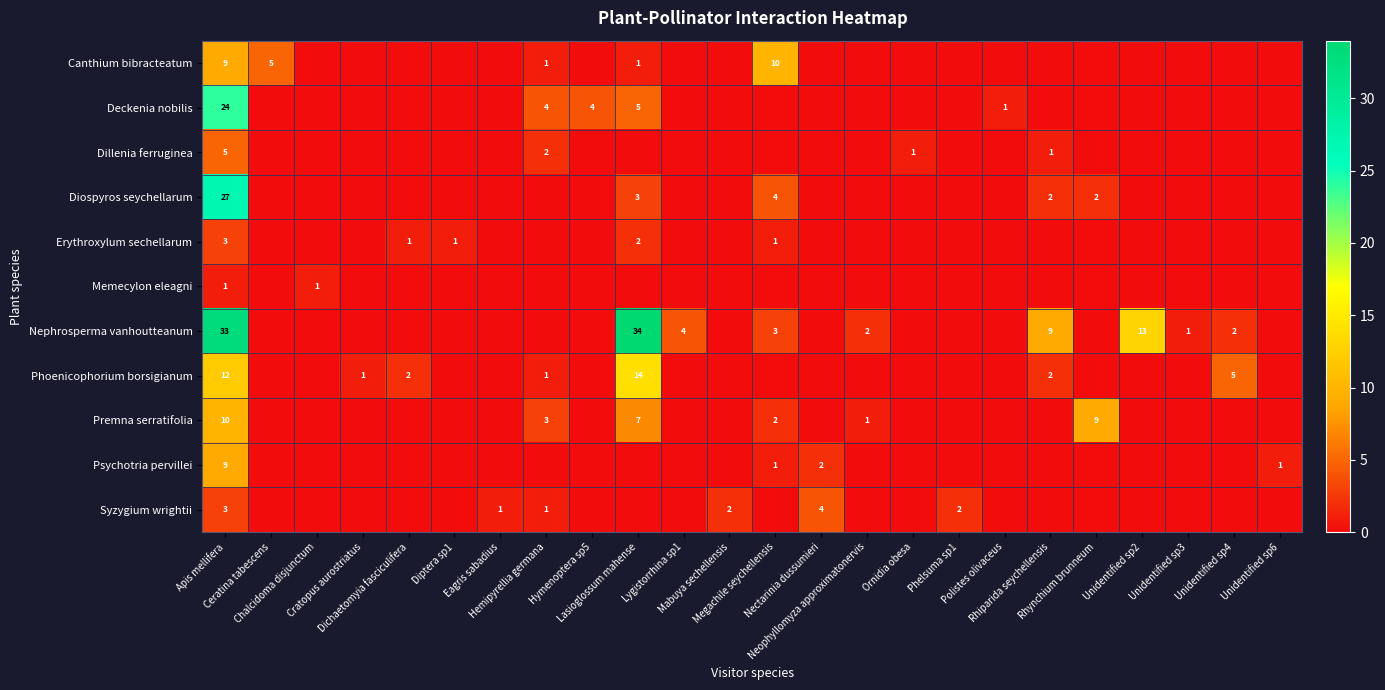

Which category has the highest value across all series?

Lasioglossum mahense